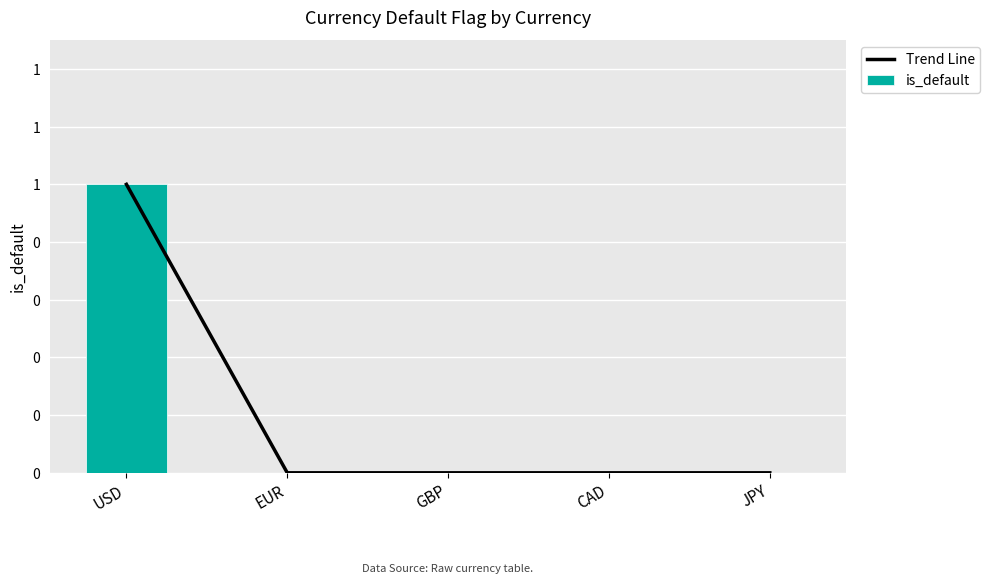

List the series in order of their peak value, highest first.

Trend Line, is_default